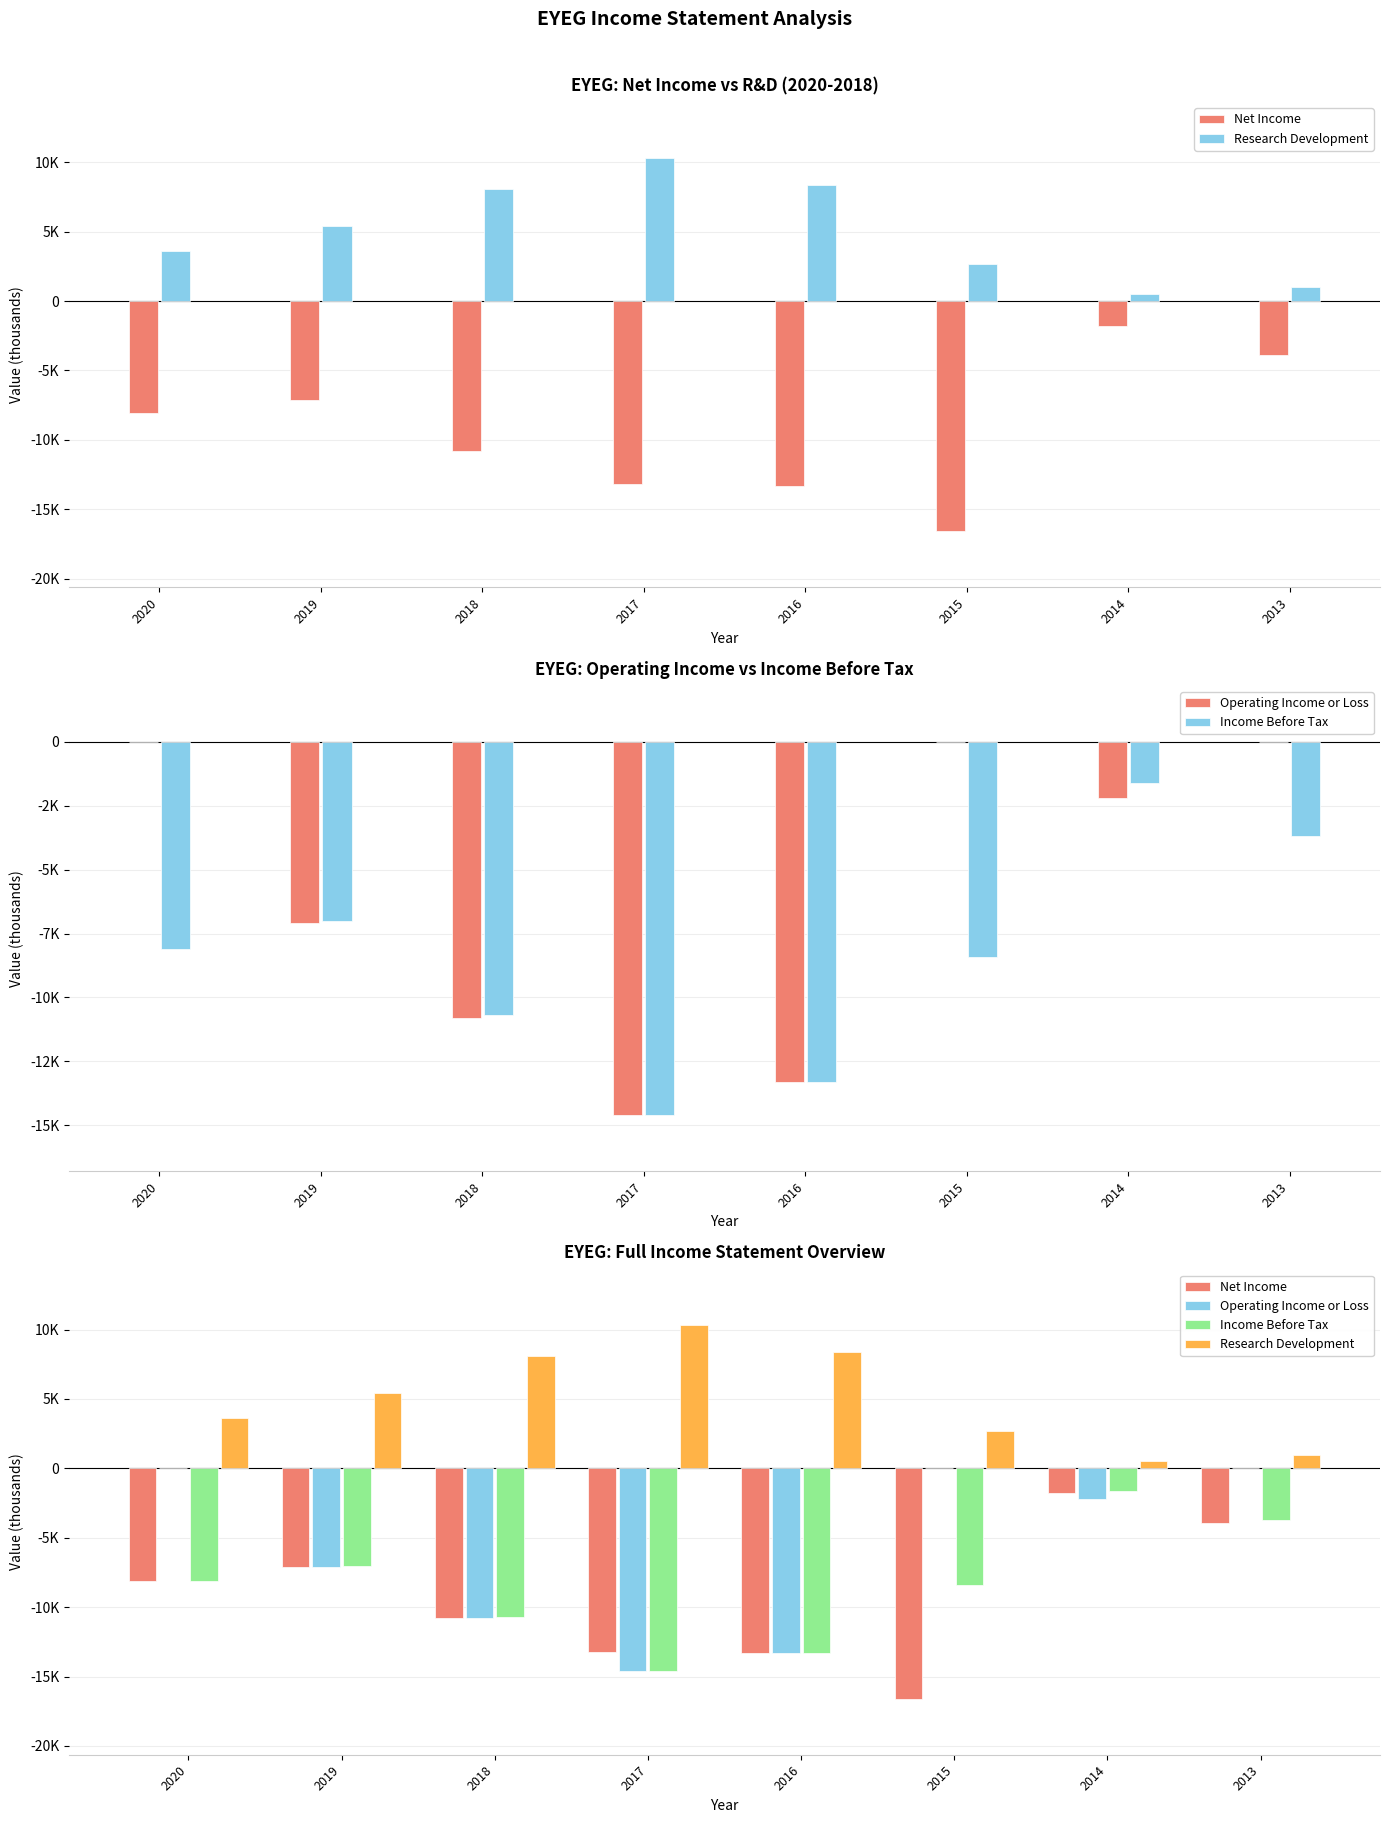

What is the average value of the Operating Income or Loss series?

-6000